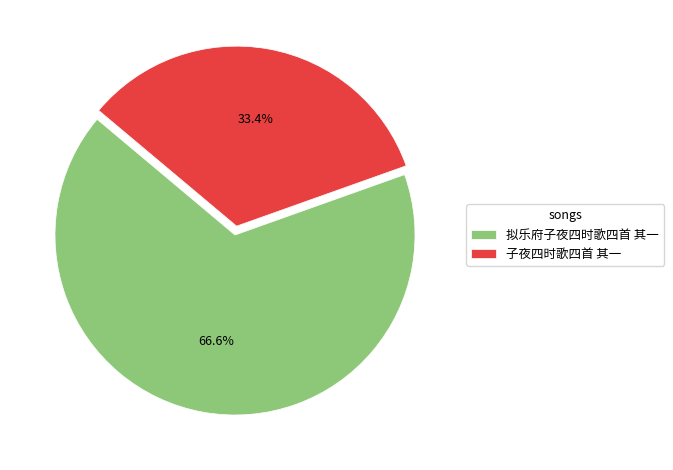

What is the largest slice in the pie chart?

拟乐府子夜四时歌四首 其一